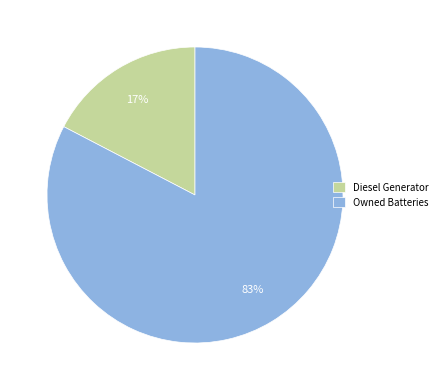

Which category has the smallest portion of the pie?

Diesel Generator